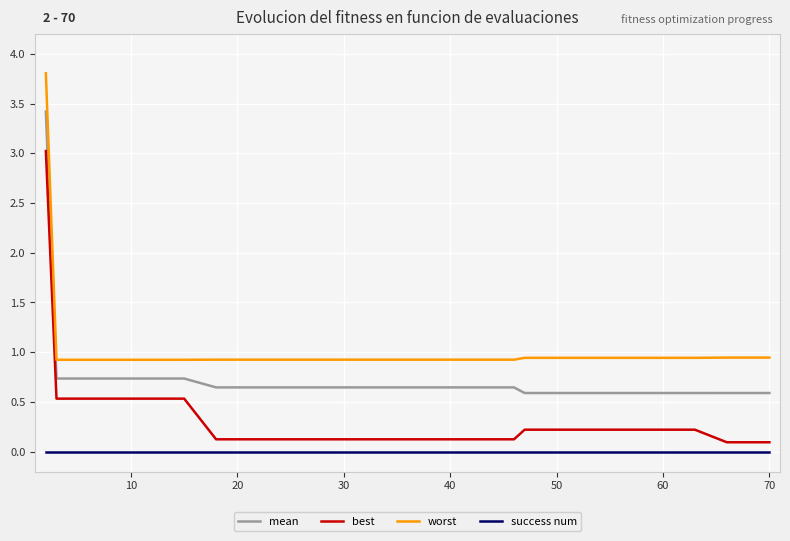

What is the highest value of the best series?

3.0